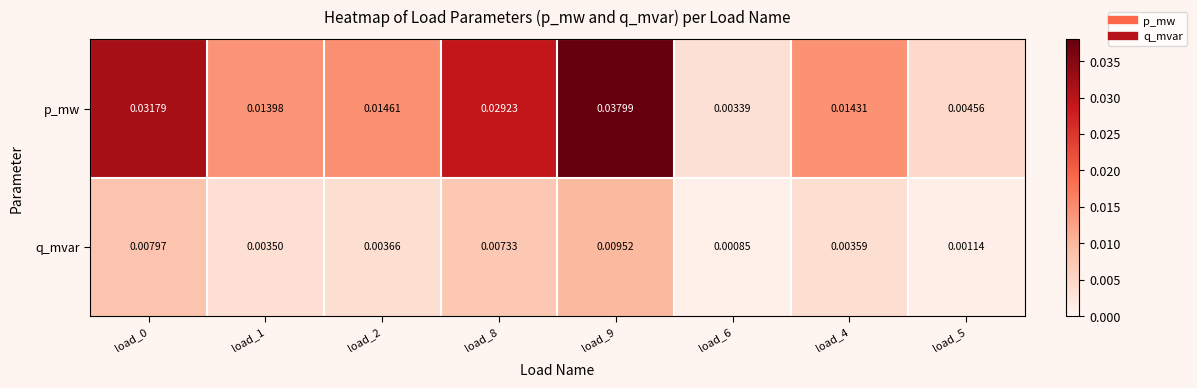

Which series has the largest range (max minus min)?

p_mw